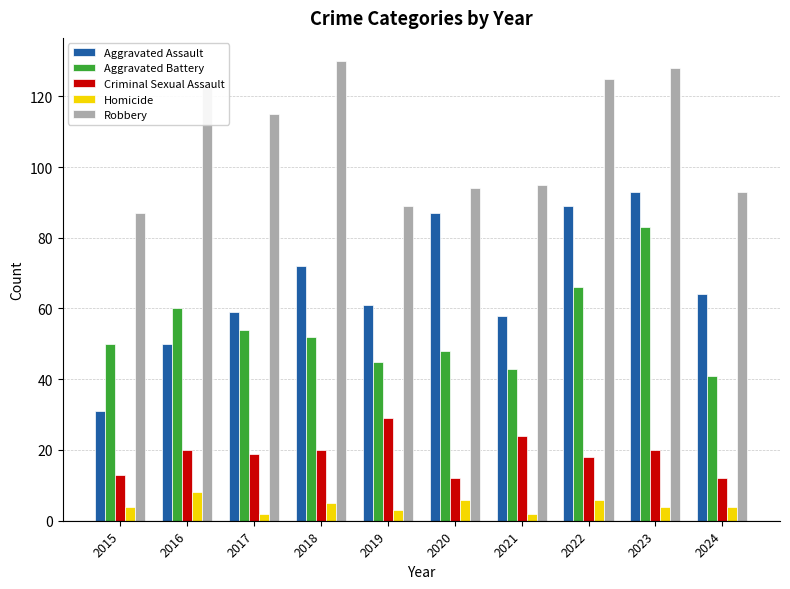

Which series has the largest range (max minus min)?

Aggravated Assault